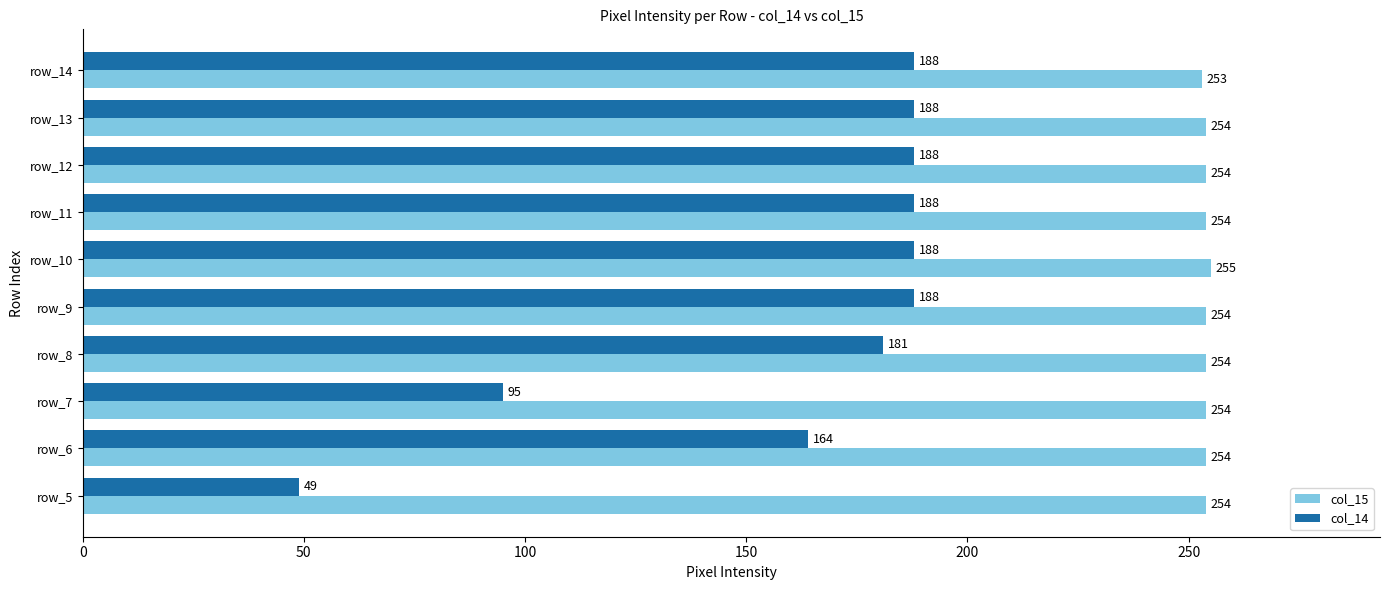

At row_9, list the series in order from smallest to largest.

col_14, col_15